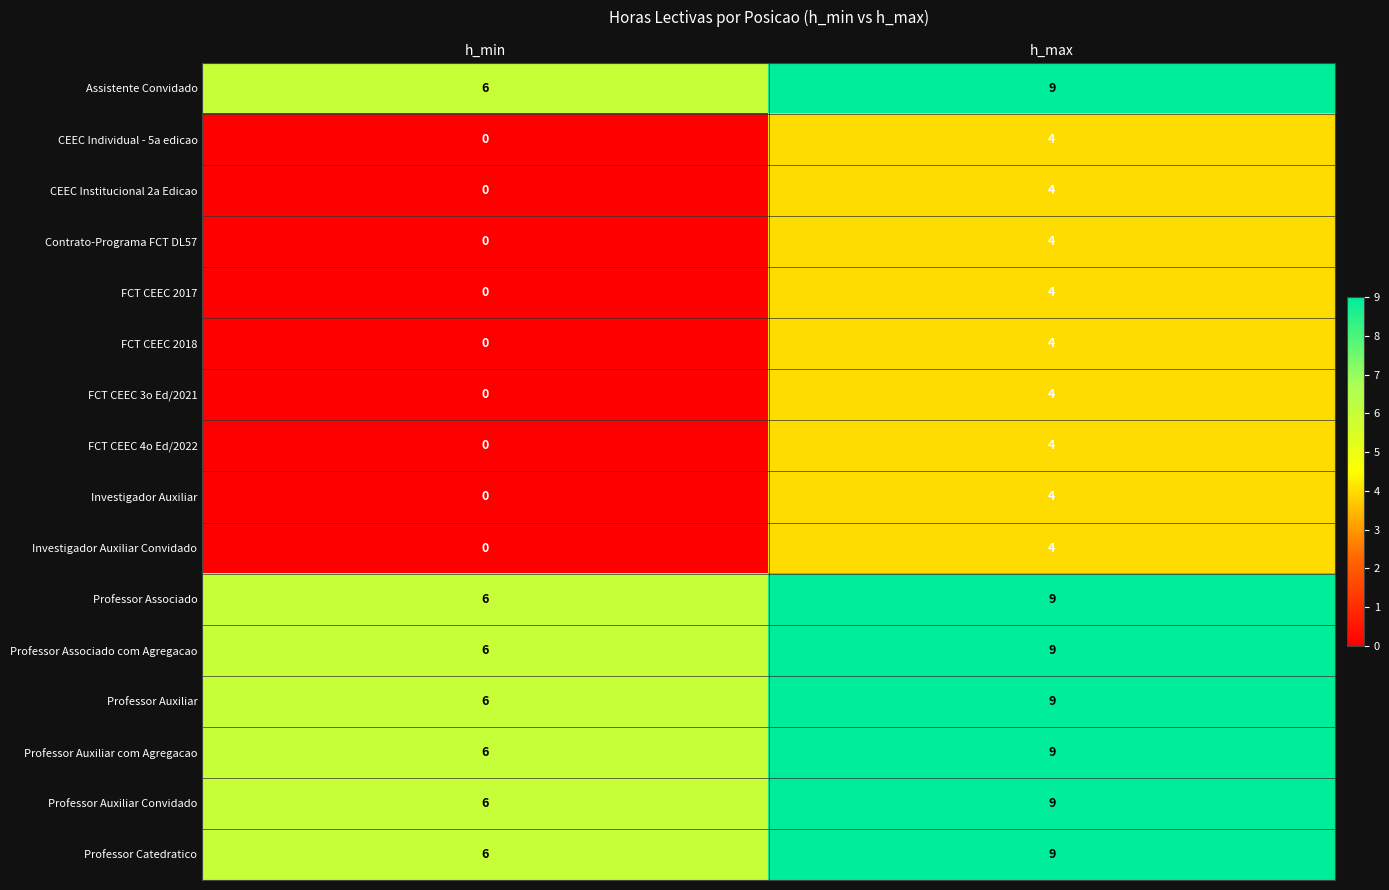

At which category does the chart reach its minimum across all series?

h_min